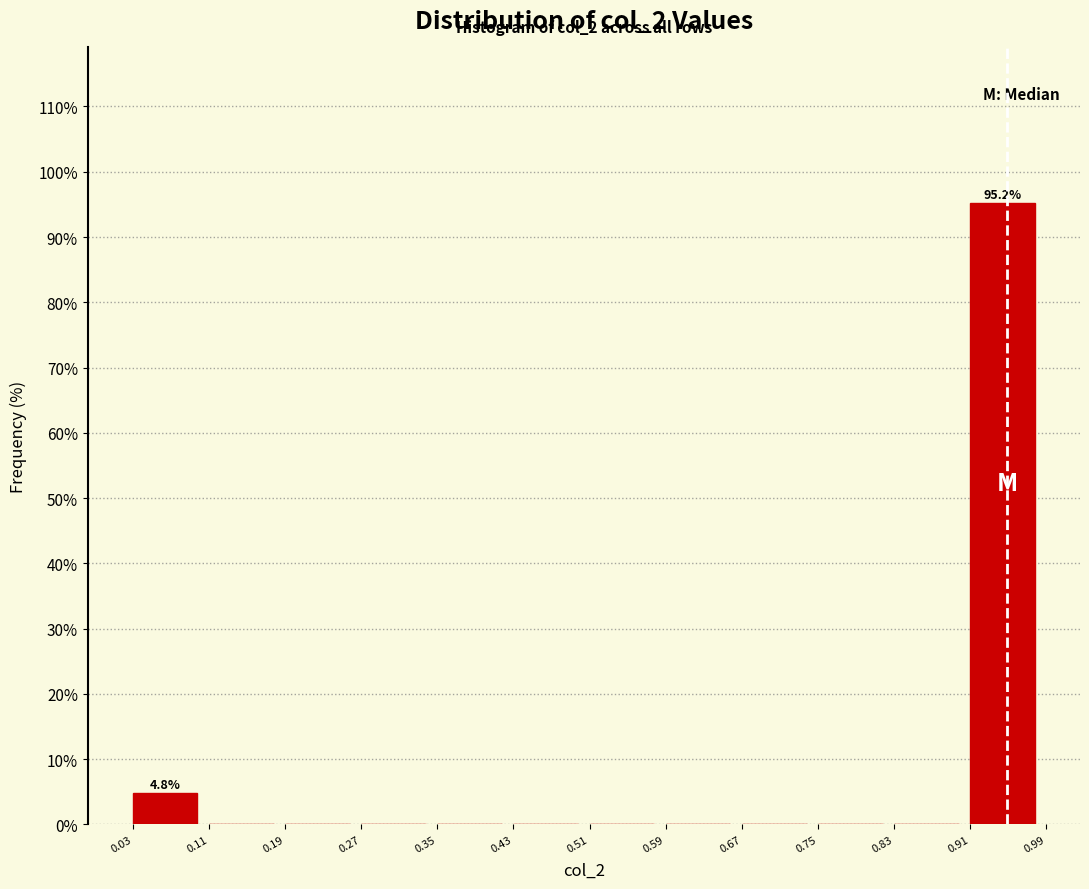

Over which range of the x-axis is the bar tallest?

0.91 to 0.99